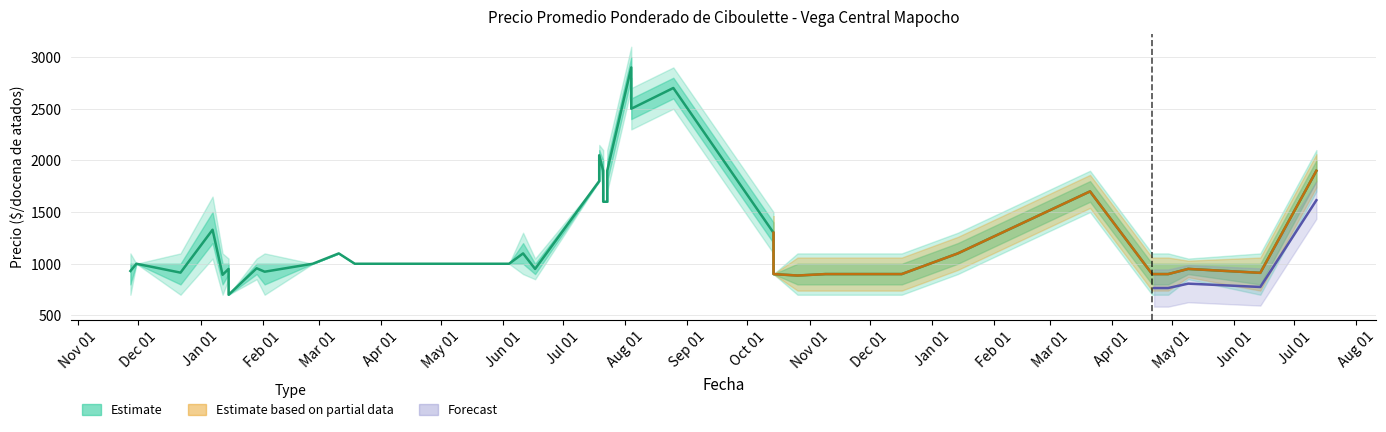

How many series are shown in this chart?

3